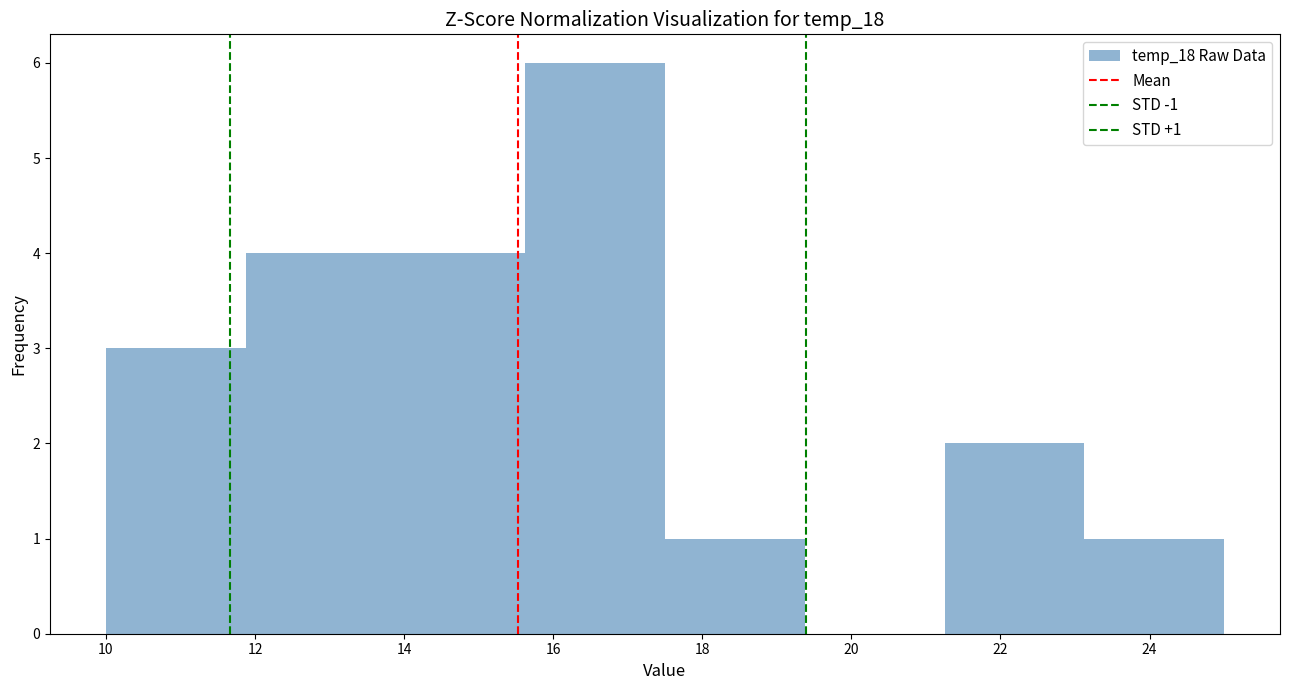

Which range on the x-axis has the tallest bar?

15.6 to 17.6